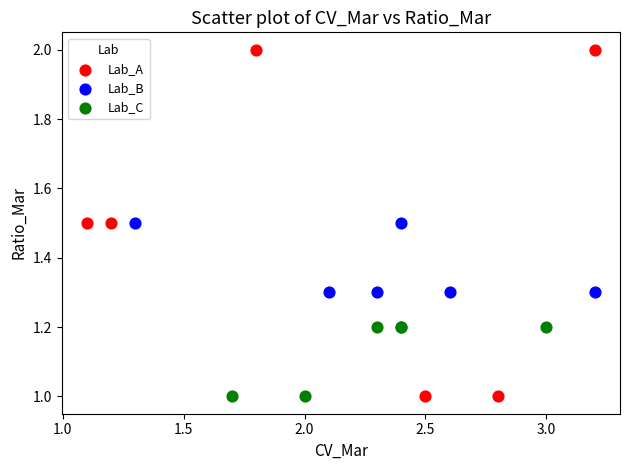

Which series has the largest Y range (max minus min)?

Lab_A